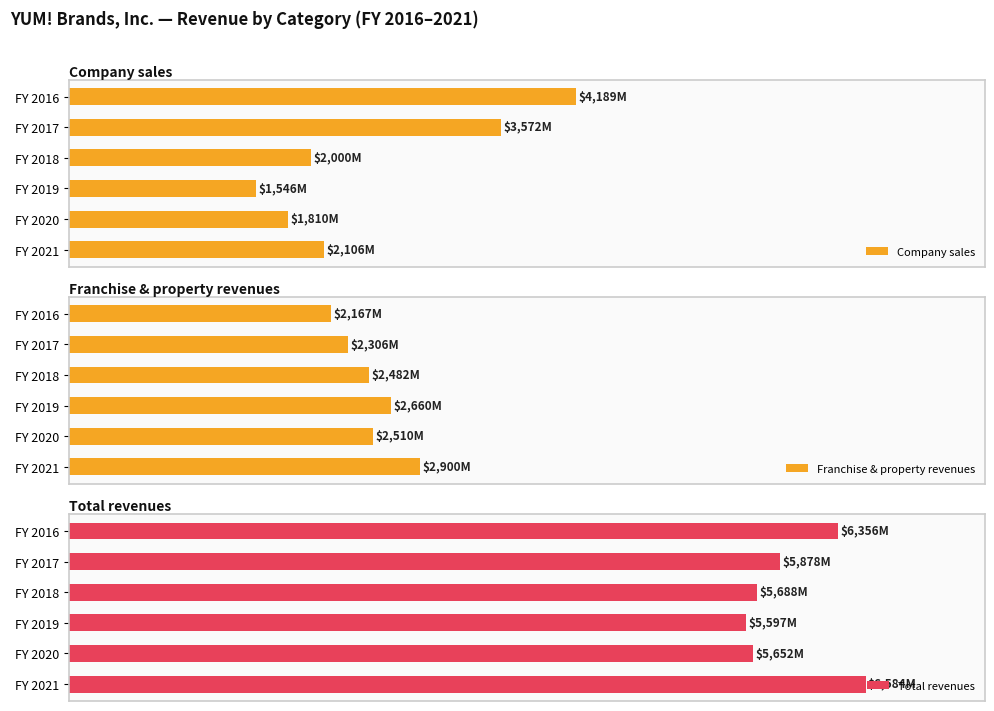

True or false: Total revenues has a value of 56.8 at FY 2017.

False